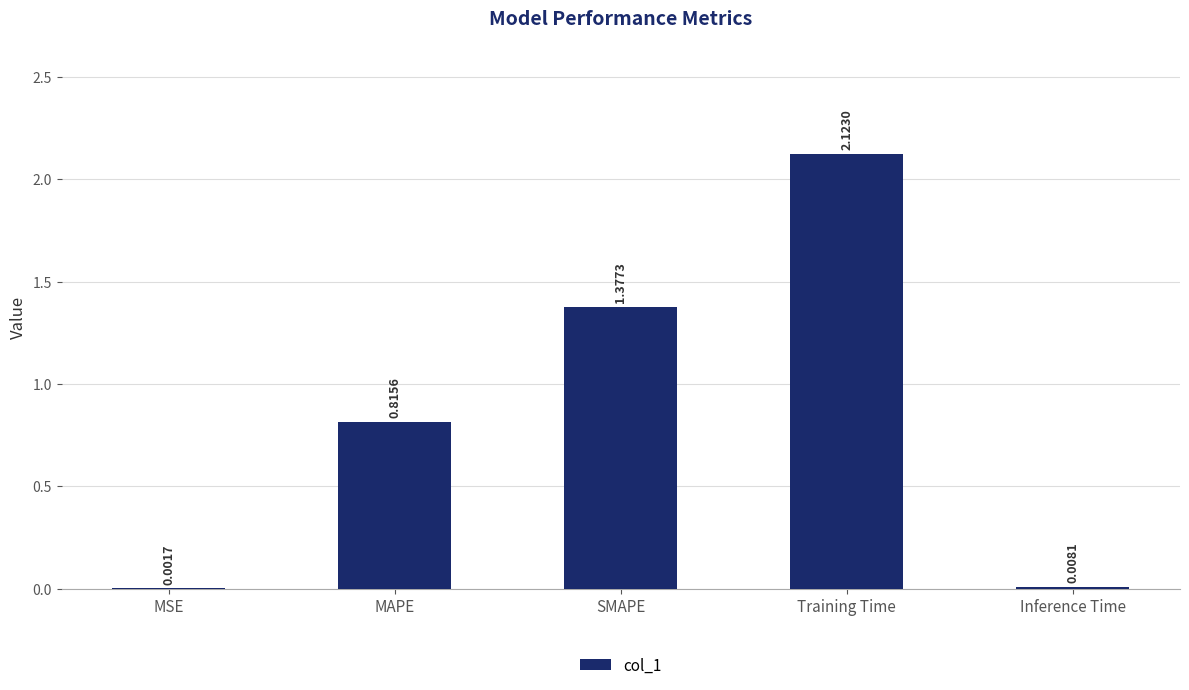

At which label is the value closest to 1?

MAPE